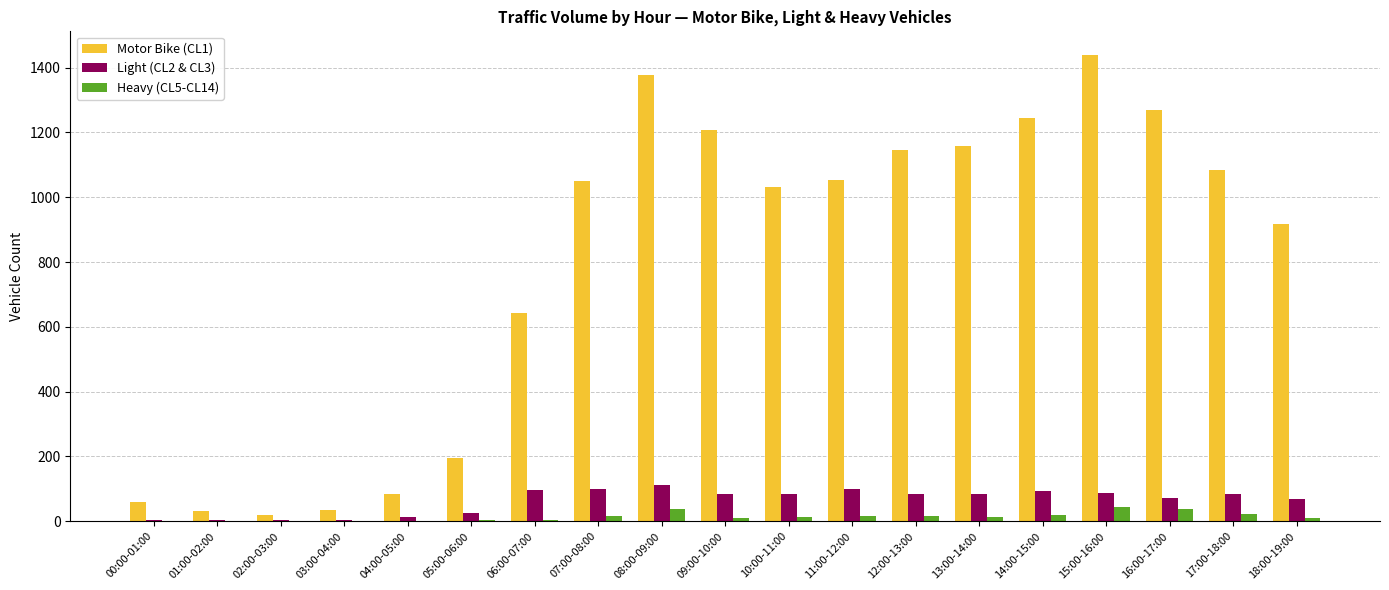

True or false: Heavy (CL5-CL14) has a value of 0 at 04:00-05:00.

True